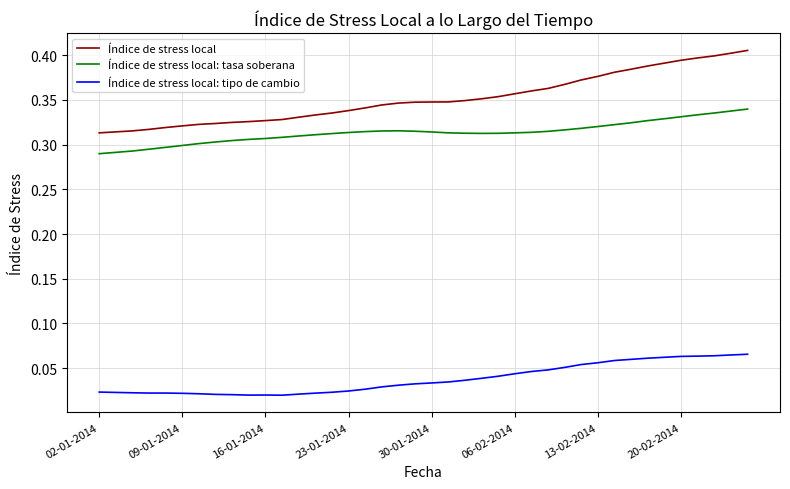

True or false: Índice de stress local and Índice de stress local: tipo de cambio intersect in this chart.

False